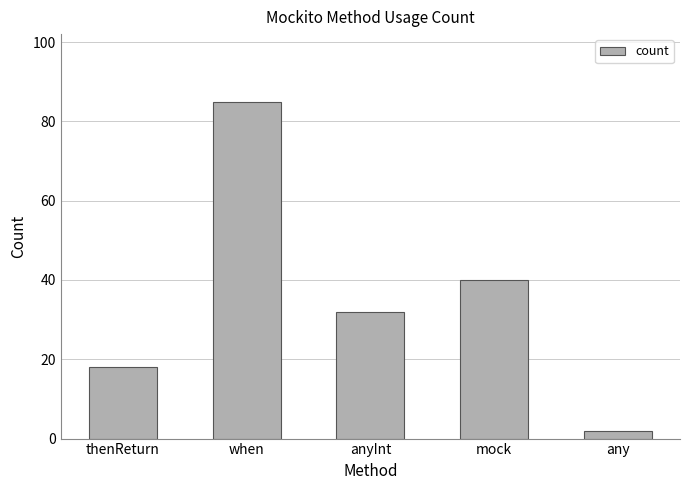

Between any and mock, which is larger?

mock